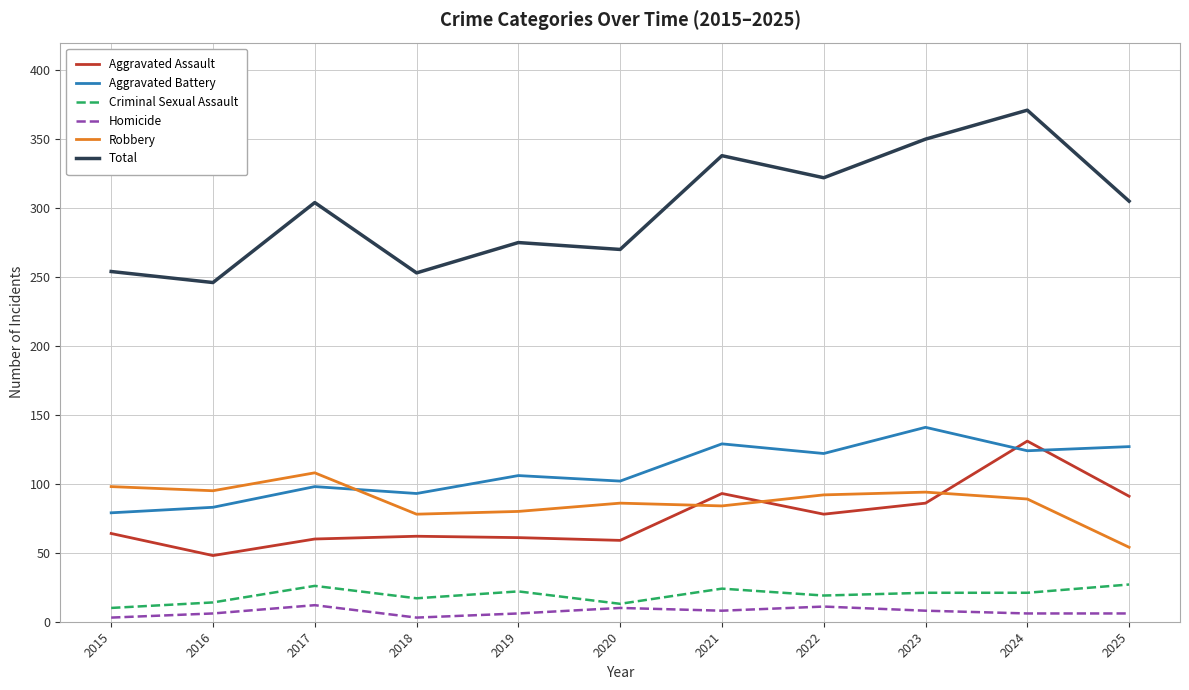

What is the difference between the second highest and second lowest values in the Aggravated Assault series?

34